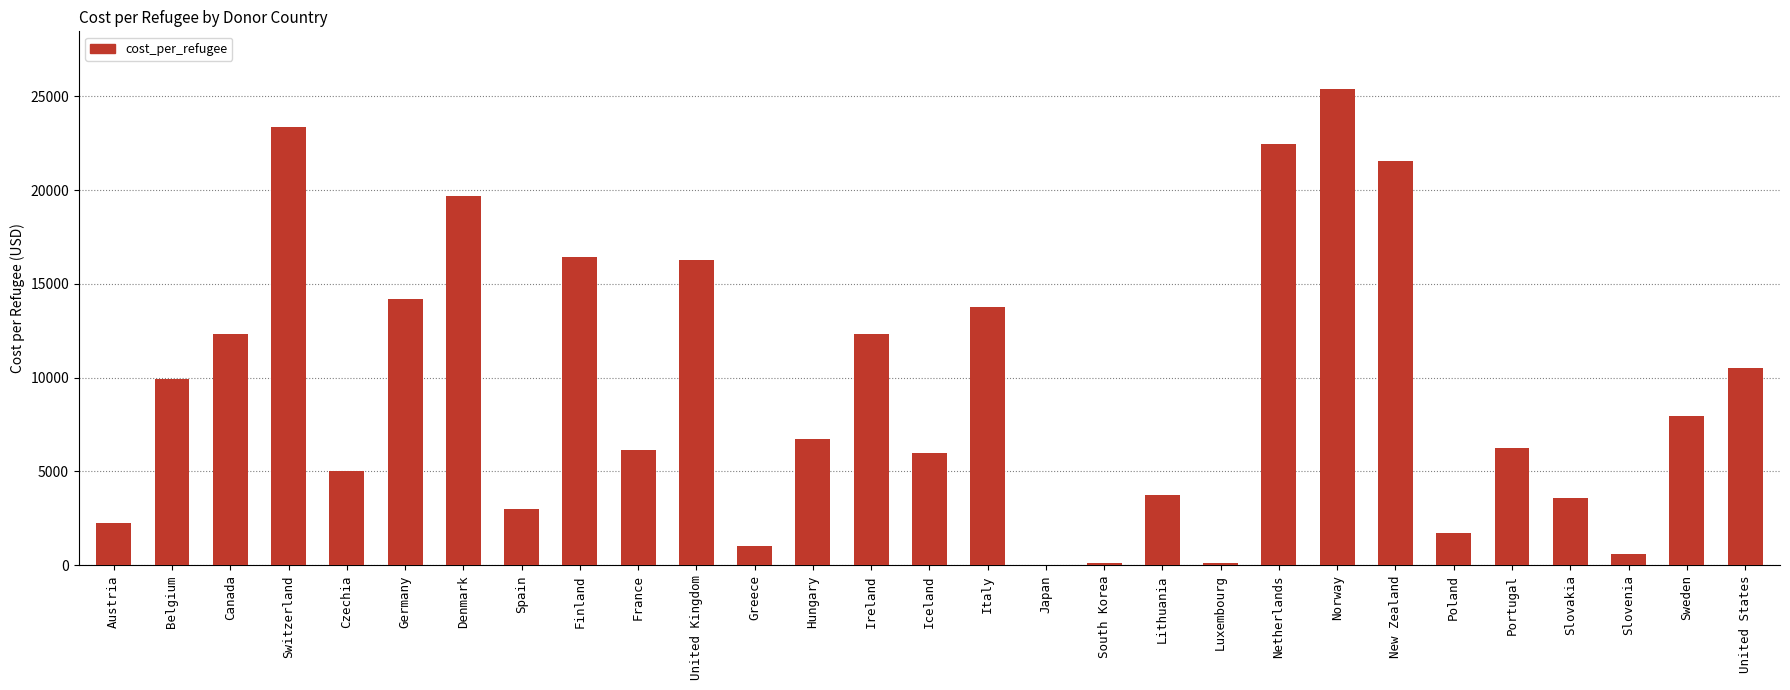

What is the change in value from Norway to Slovakia?

-21820.6